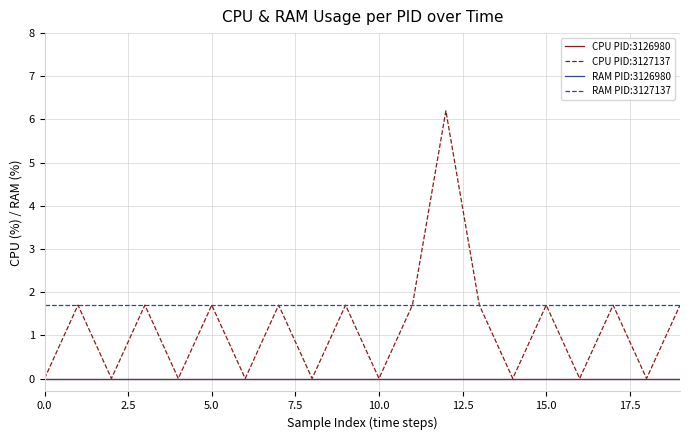

Does the chart display data point markers on the line(s)?

No